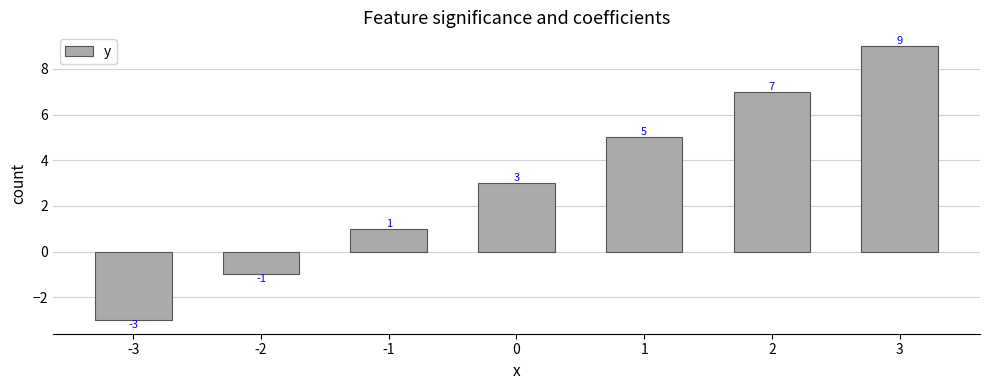

Reading left to right, list all the values displayed in this chart.

-3=-3	-2=-1	-1=1	0=3	1=5	2=7	3=9